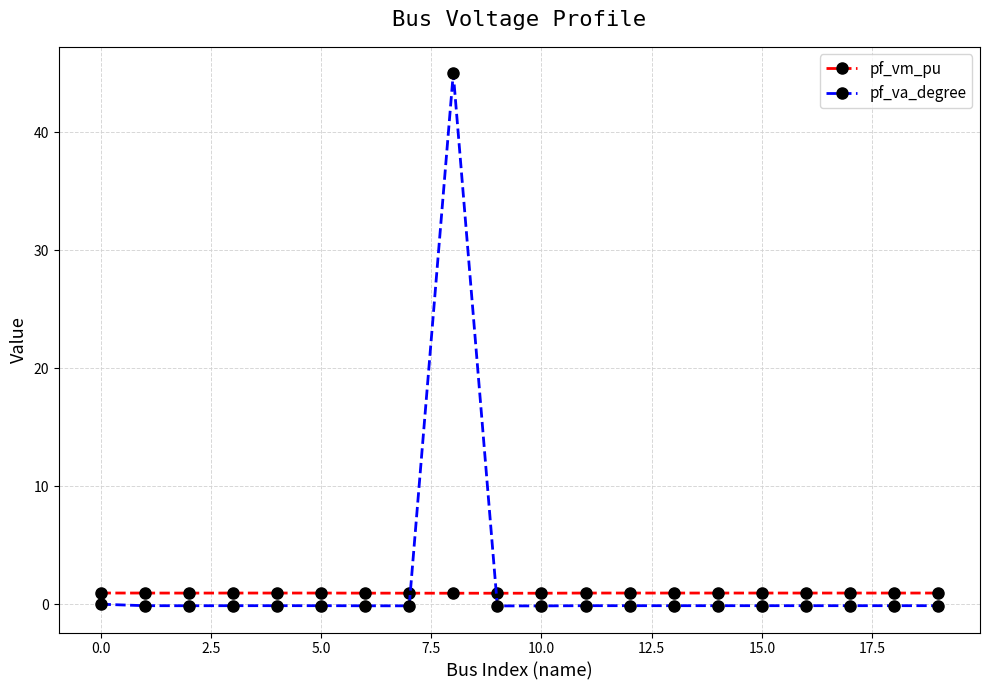

List the series in order of their peak value, lowest first.

pf_vm_pu, pf_va_degree